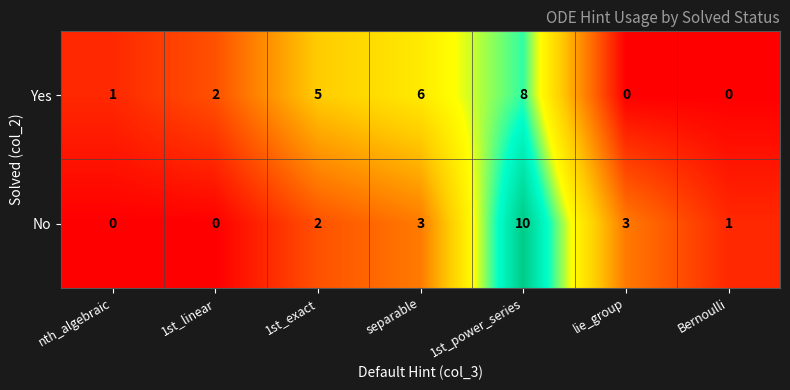

List the series in order of their peak value, lowest first.

Yes, No